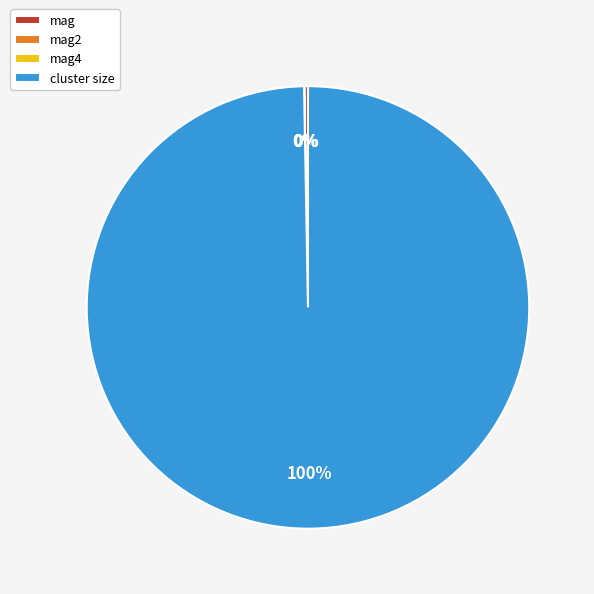

To the nearest percent, what is the average slice percentage?

25%